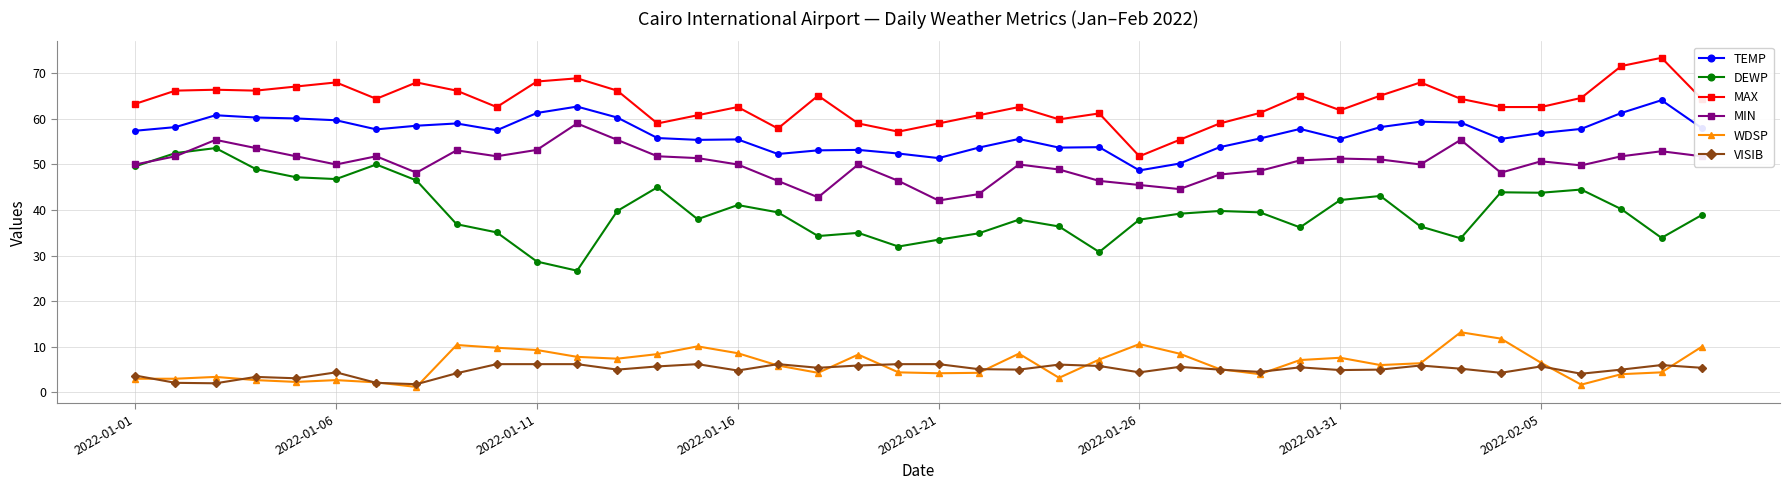

What is the maximum value shown in the chart?

73.4